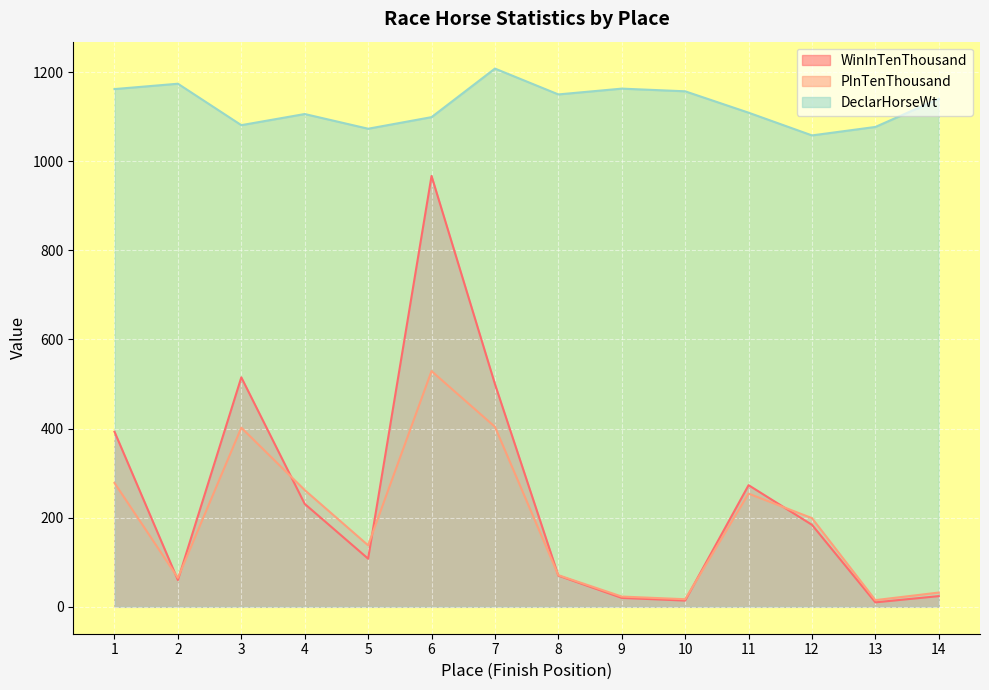

Reading right to left, extract all data points from this chart.

WinInTenThousand: 24	10	184	273	14	20	70	500	967	108	231	515	60	393
PInTenThousand: 32	15	199	254	17	23	71	404	529	138	262	402	65	278
DeclarHorseWt: 1140	1077	1058	1109	1157	1163	1150	1208	1099	1073	1106	1081	1174	1162